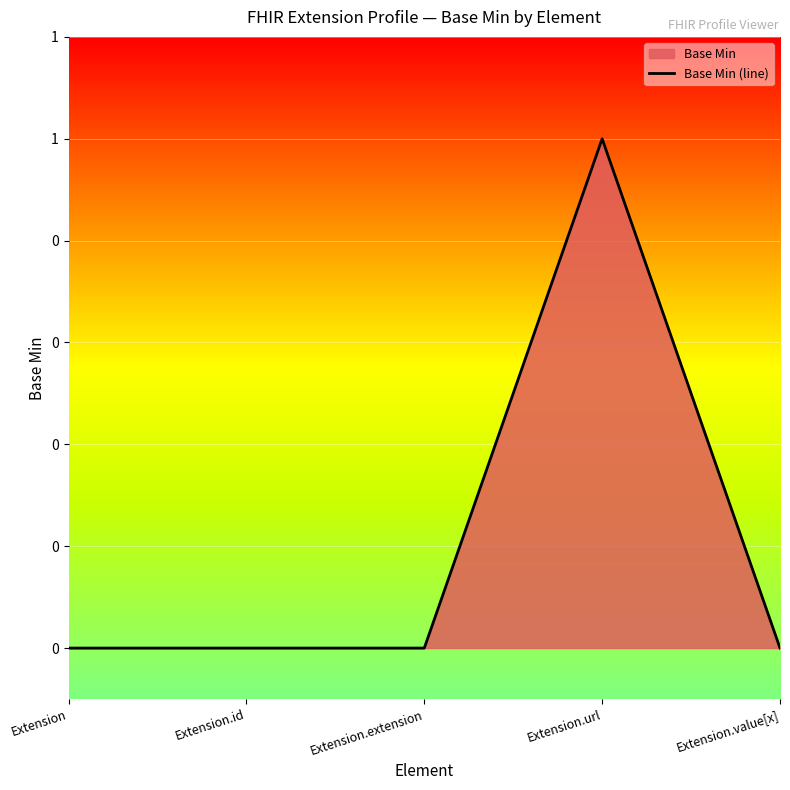

What is the sum of all values?

1